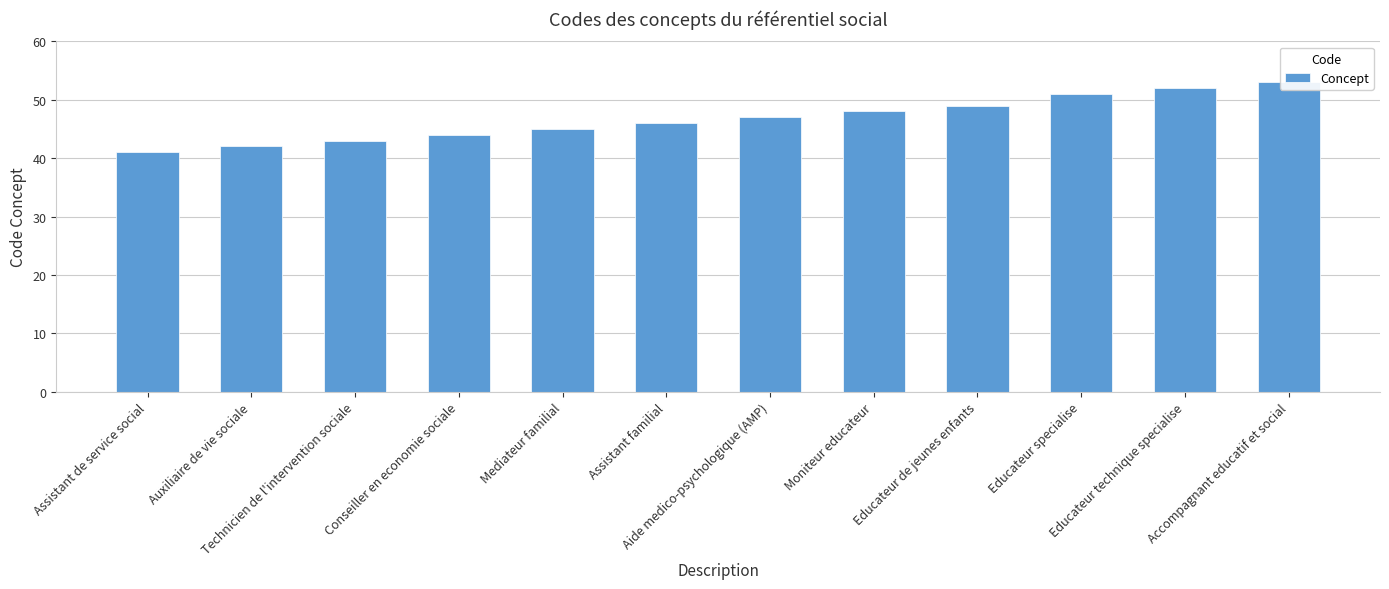

What is the ratio of the value at Assistant familial to the value at Aide medico-psychologique (AMP)?

1.0